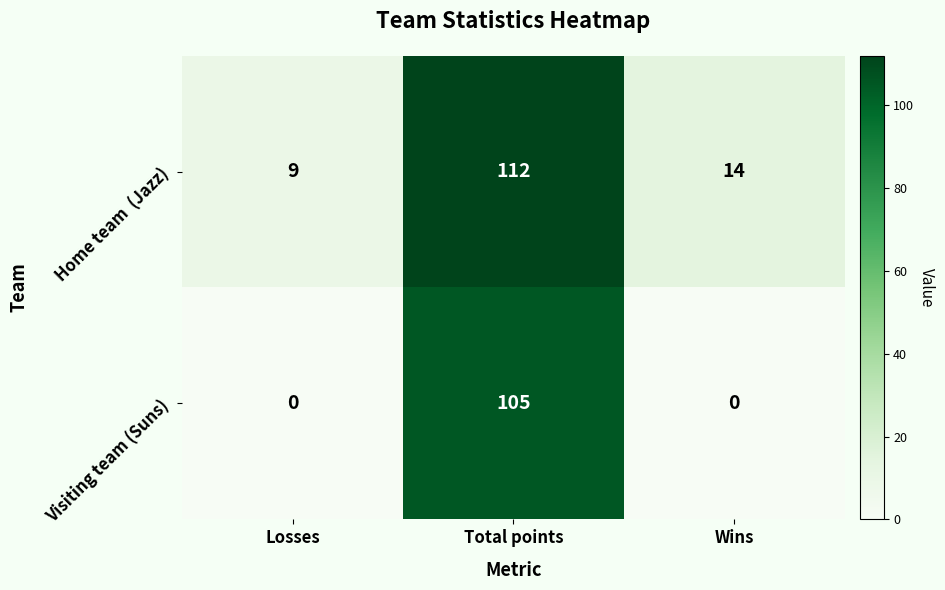

Which category has the highest value across all series?

Total points